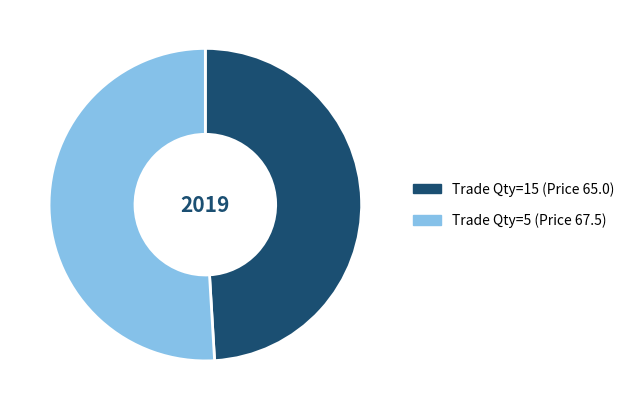

Is there a majority slice in this chart?

Yes